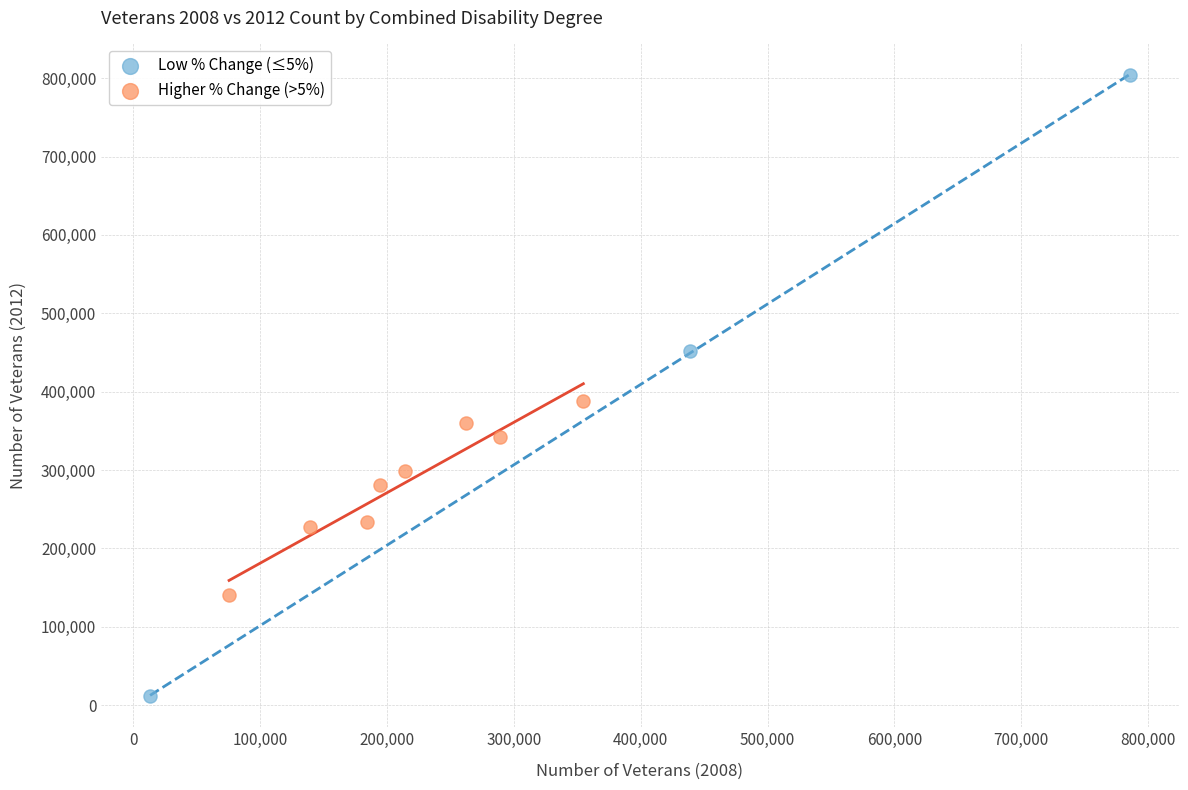

Which series reaches the maximum Y coordinate?

Low % Change (≤5%)